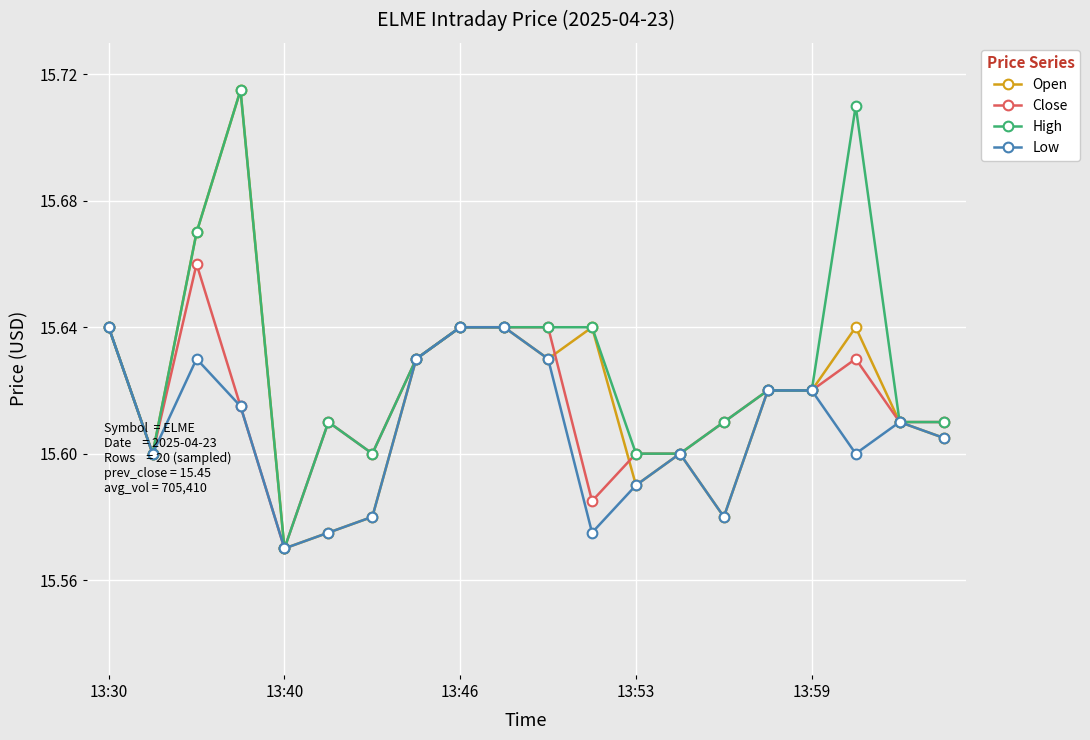

How many lines are shown in the chart?

4